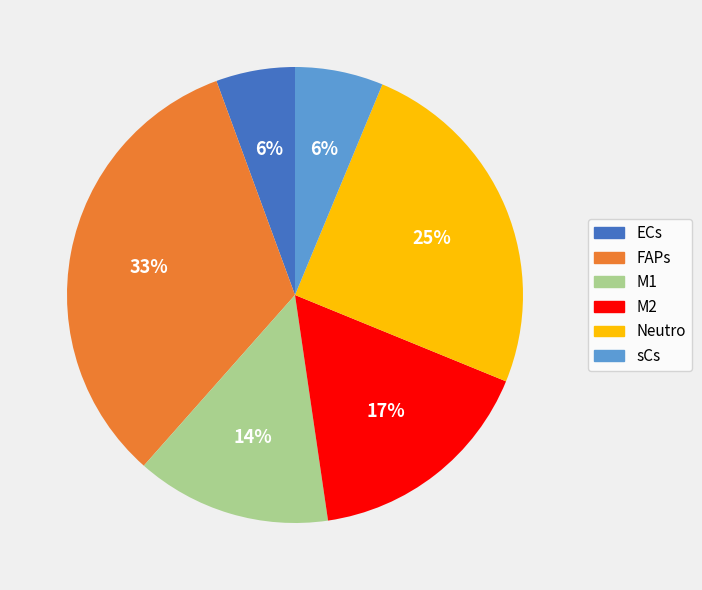

Which slice is the largest?

FAPs